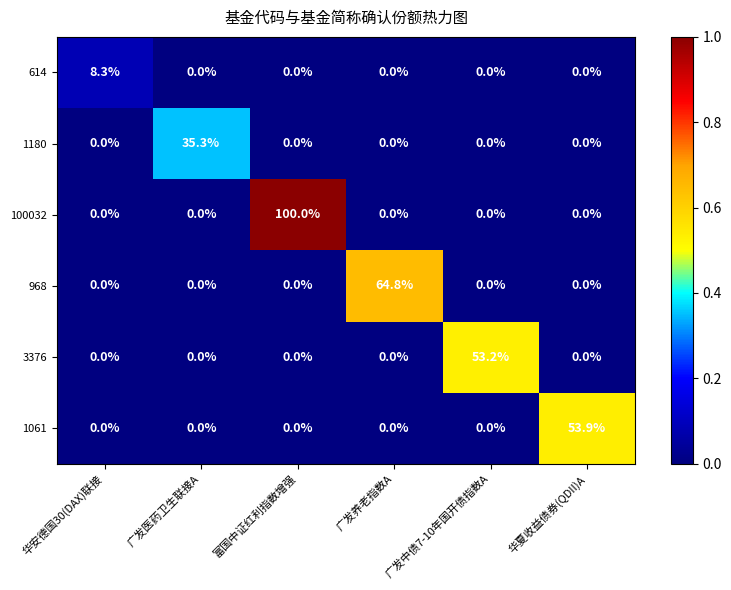

How many positive values does the 968 series have?

1